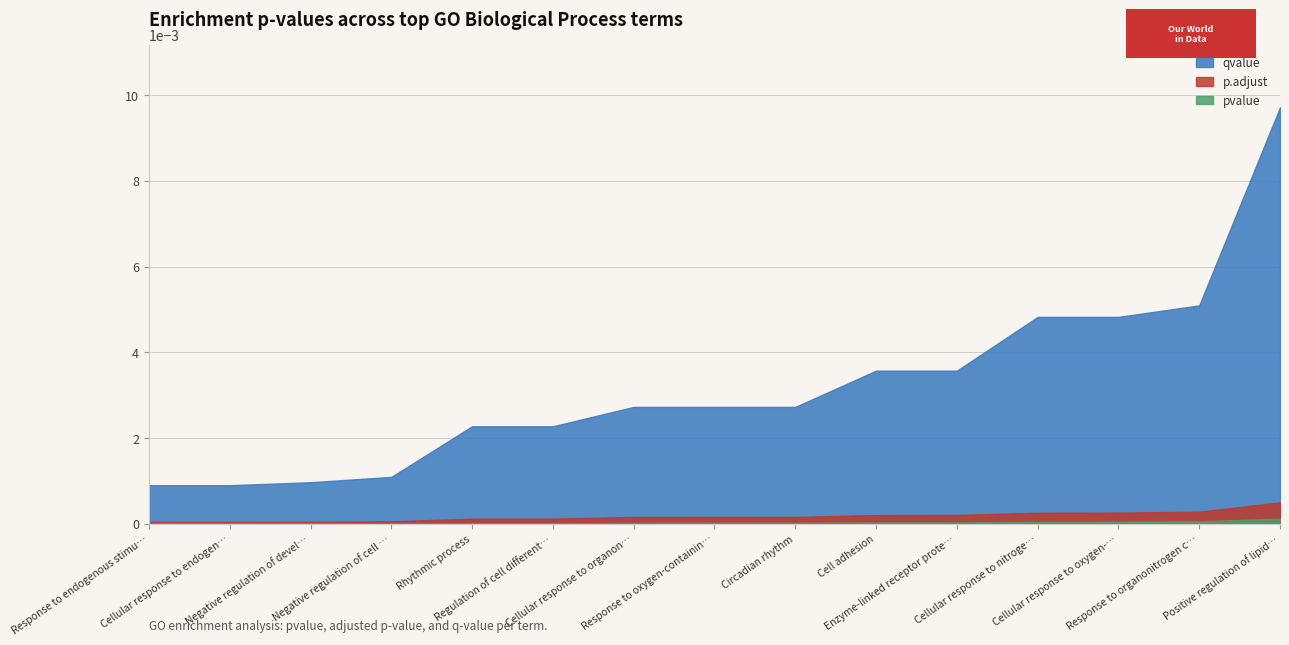

True or false: qvalue and p.adjust intersect in this chart.

False